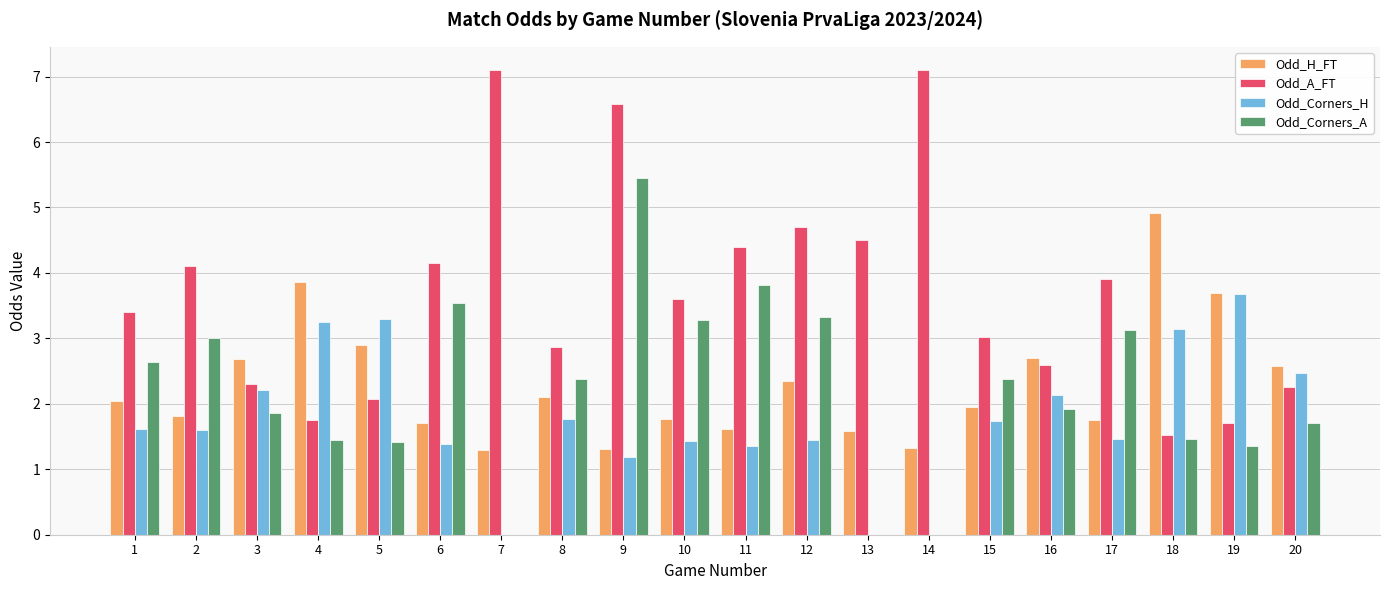

Which series has the largest range (max minus min)?

Odd_A_FT